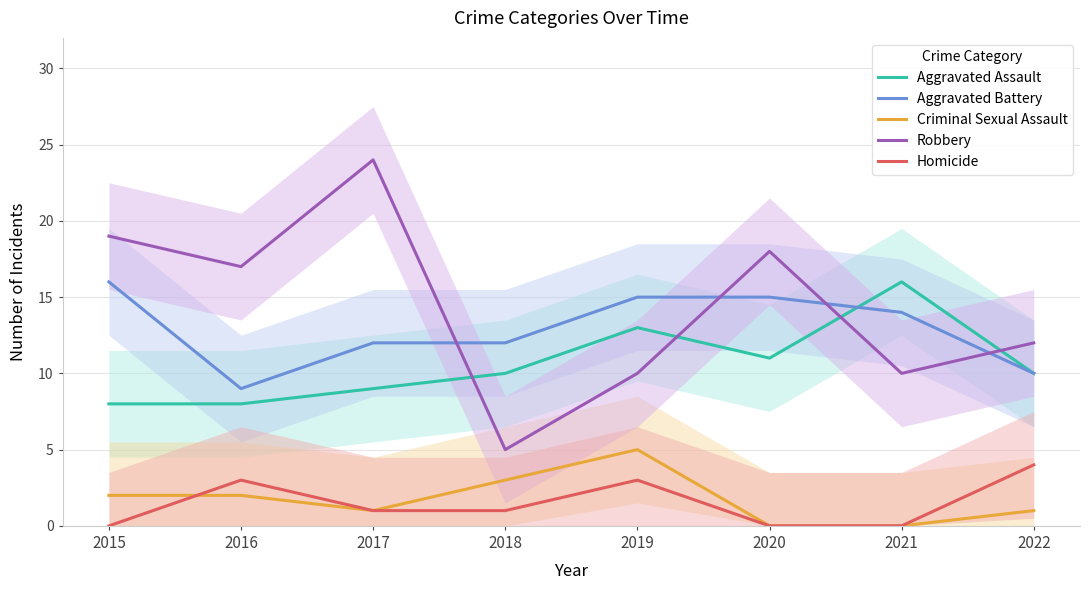

True or false: Criminal Sexual Assault and Aggravated Battery intersect in this chart.

False